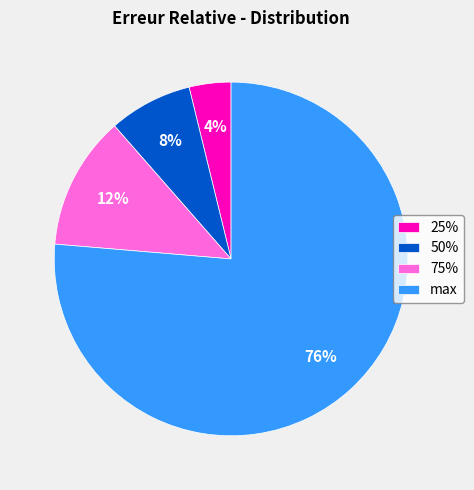

Does max represent more than half of the total?

Yes